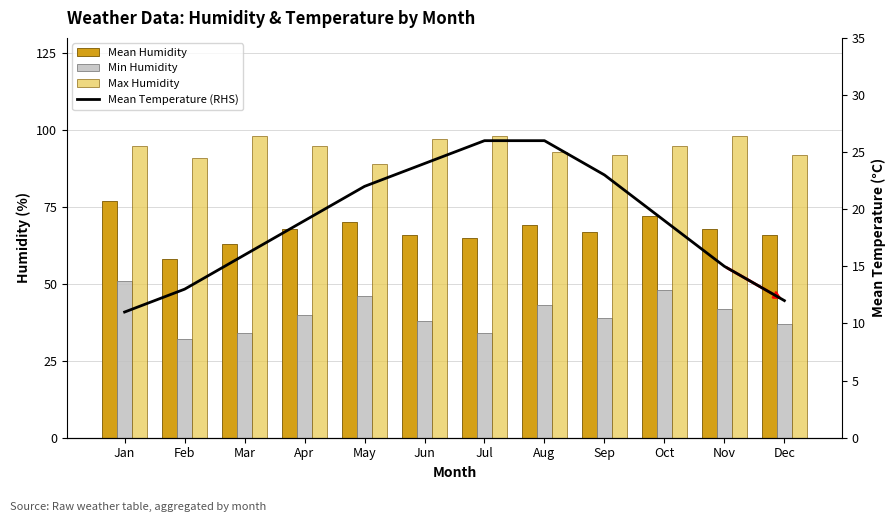

Which series has the largest range (max minus min)?

Mean Humidity